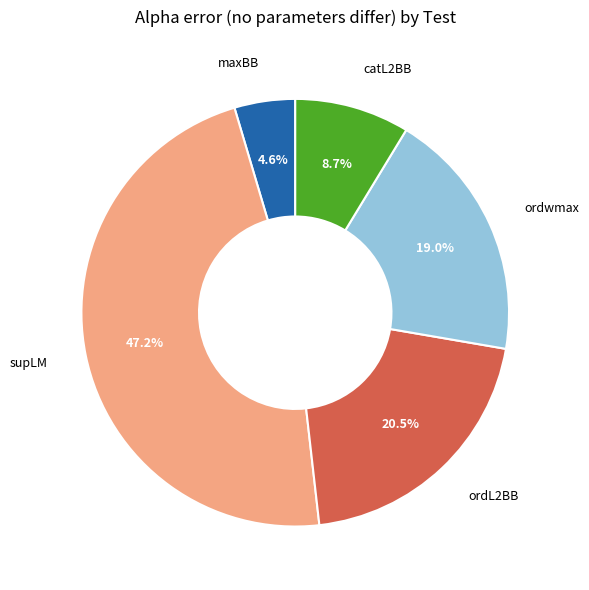

Is there any slice that represents more than half of the pie?

No